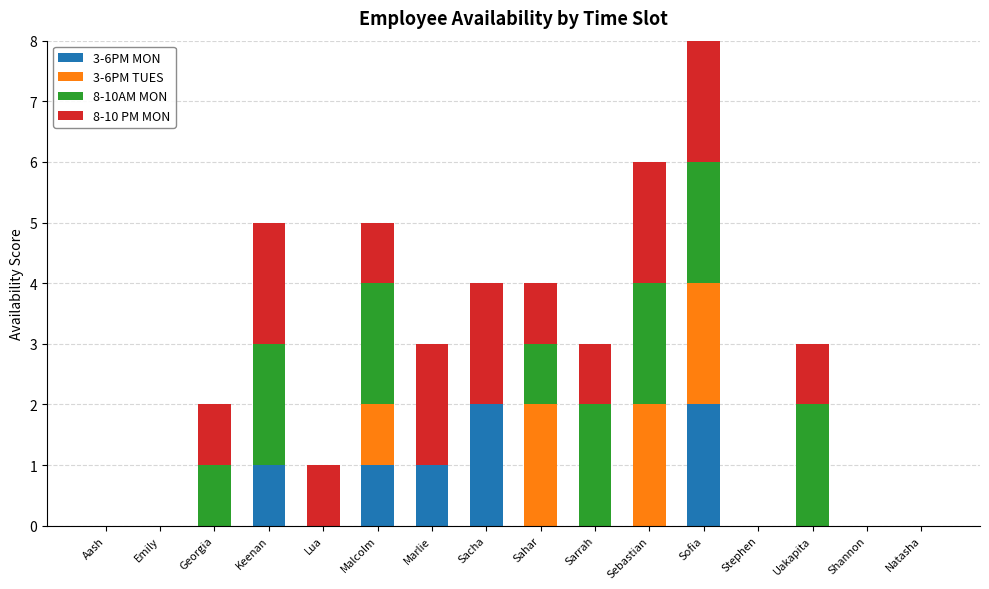

At which category is the sum across all series the highest?

Sofia